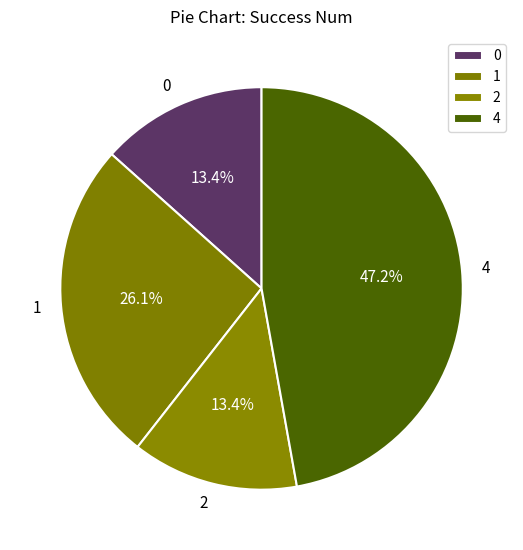

Approximately how many times larger is the value at 2 compared to 1?

0.5